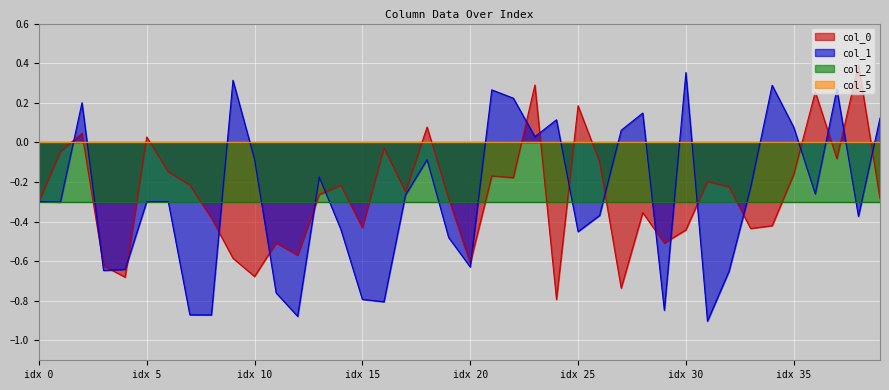

The value of col_0 at idx 30 is -0.6. True or false?

False